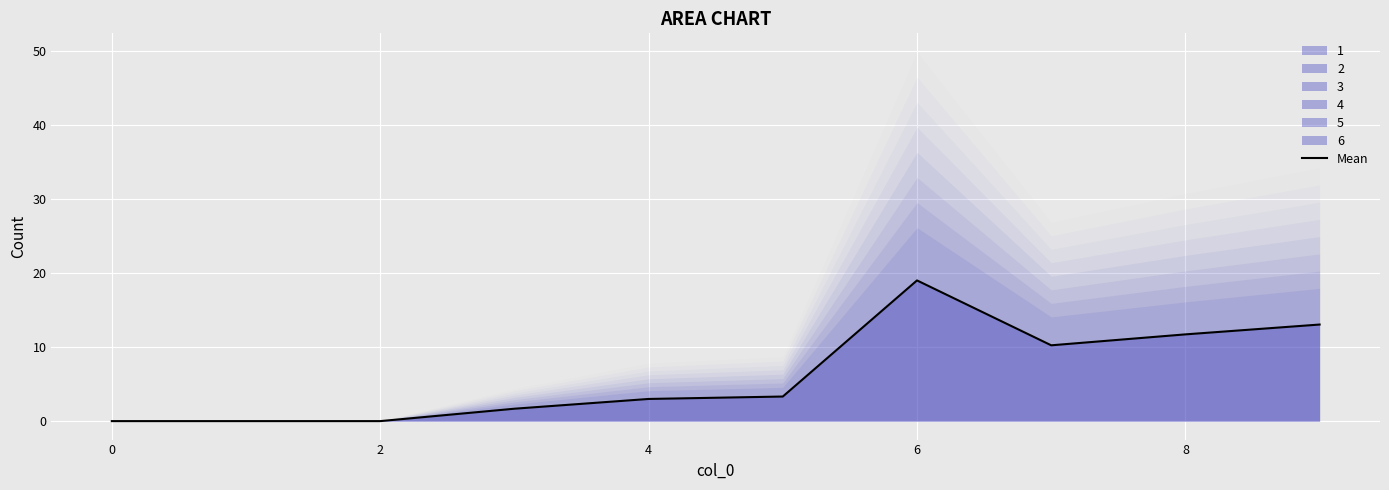

Which has a higher value, 9 or 8?

9